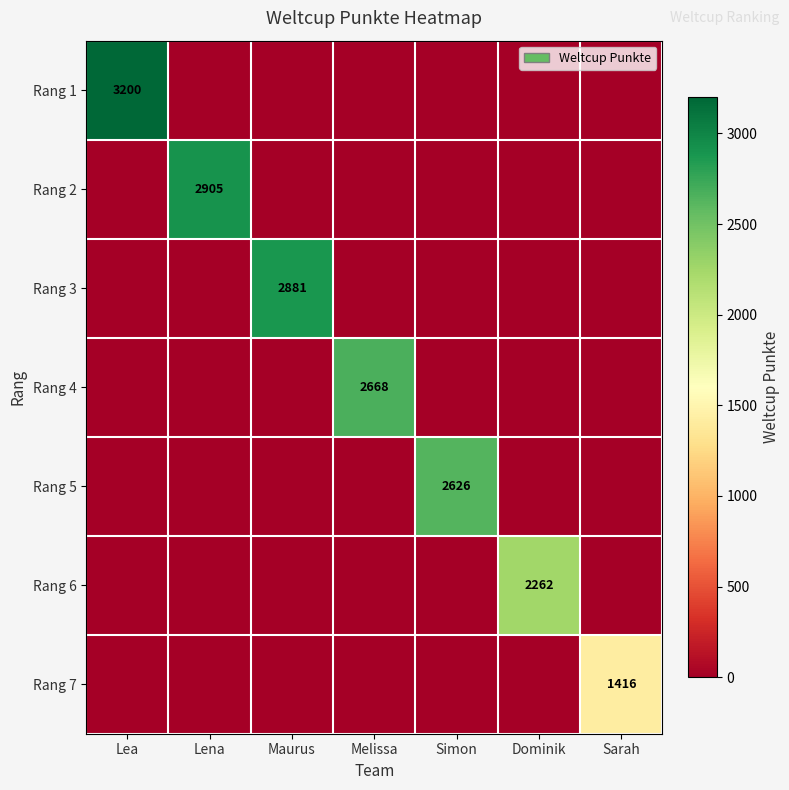

What is the highest value of the Rang 7 series?

1416